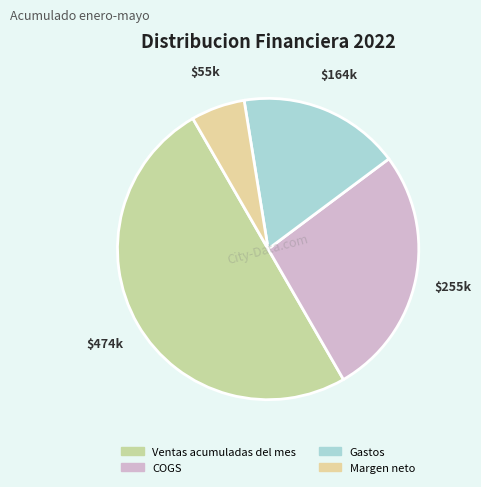

What is the ratio of the value at Ventas acumuladas del mes to the value at COGS?

1.9